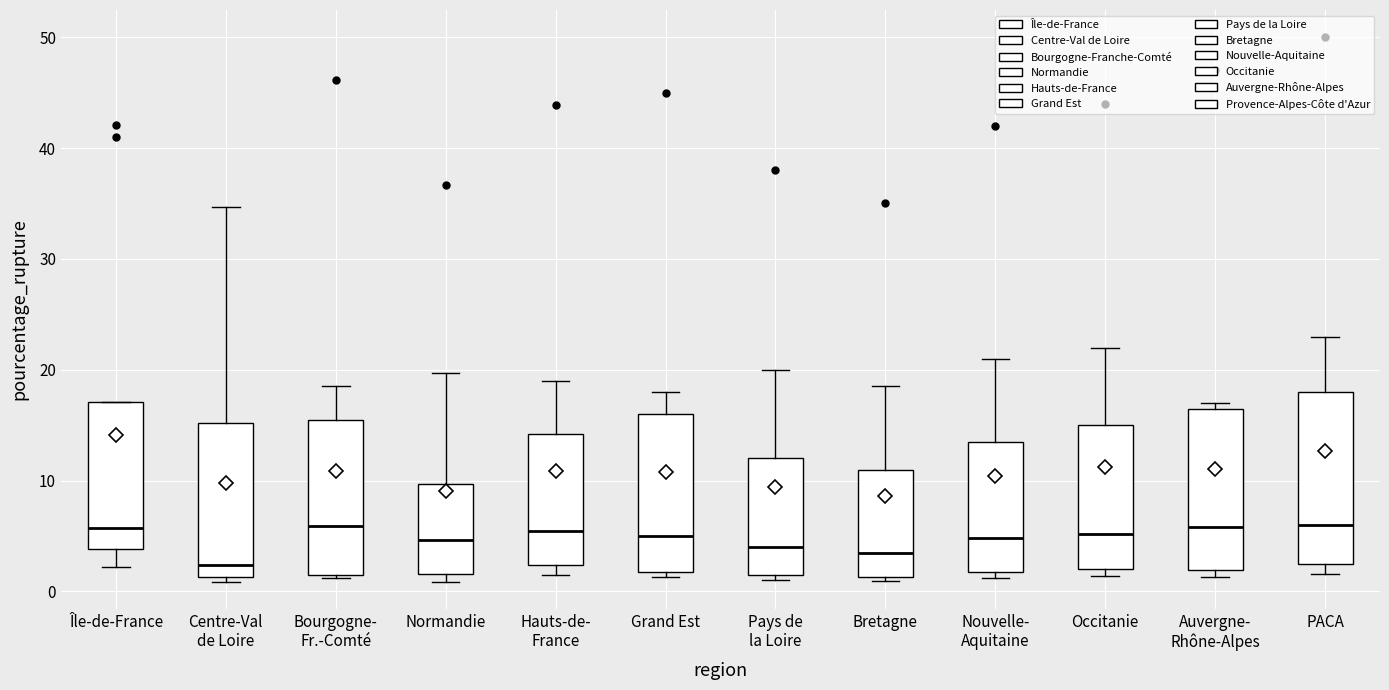

Which box has the lowest median line?

Centre-Val de Loire